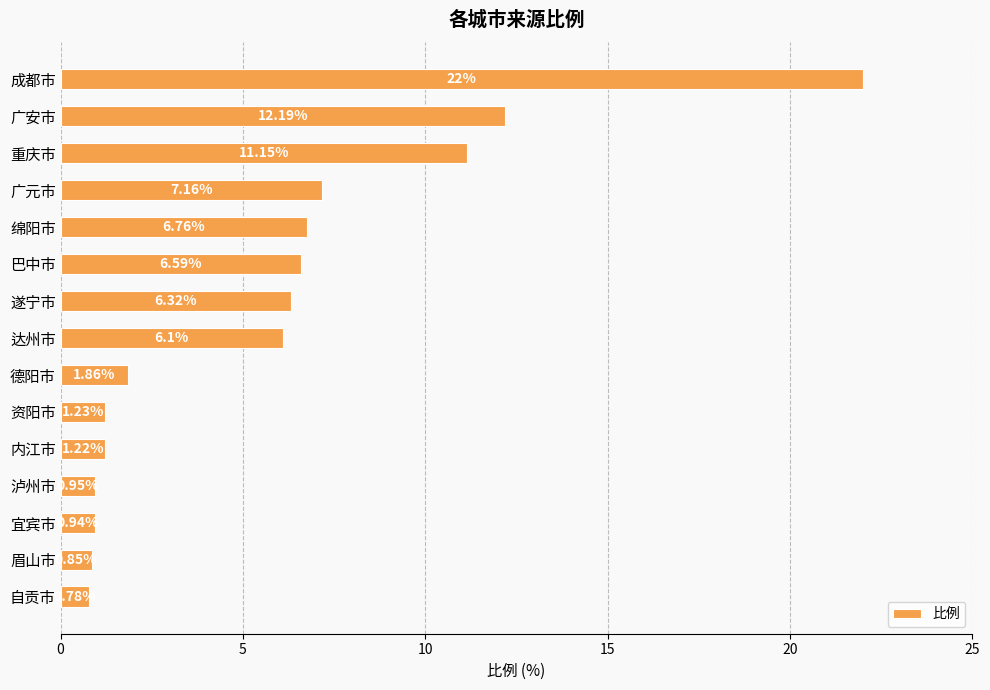

What is the label of the 3rd bar from the bottom?

宜宾市